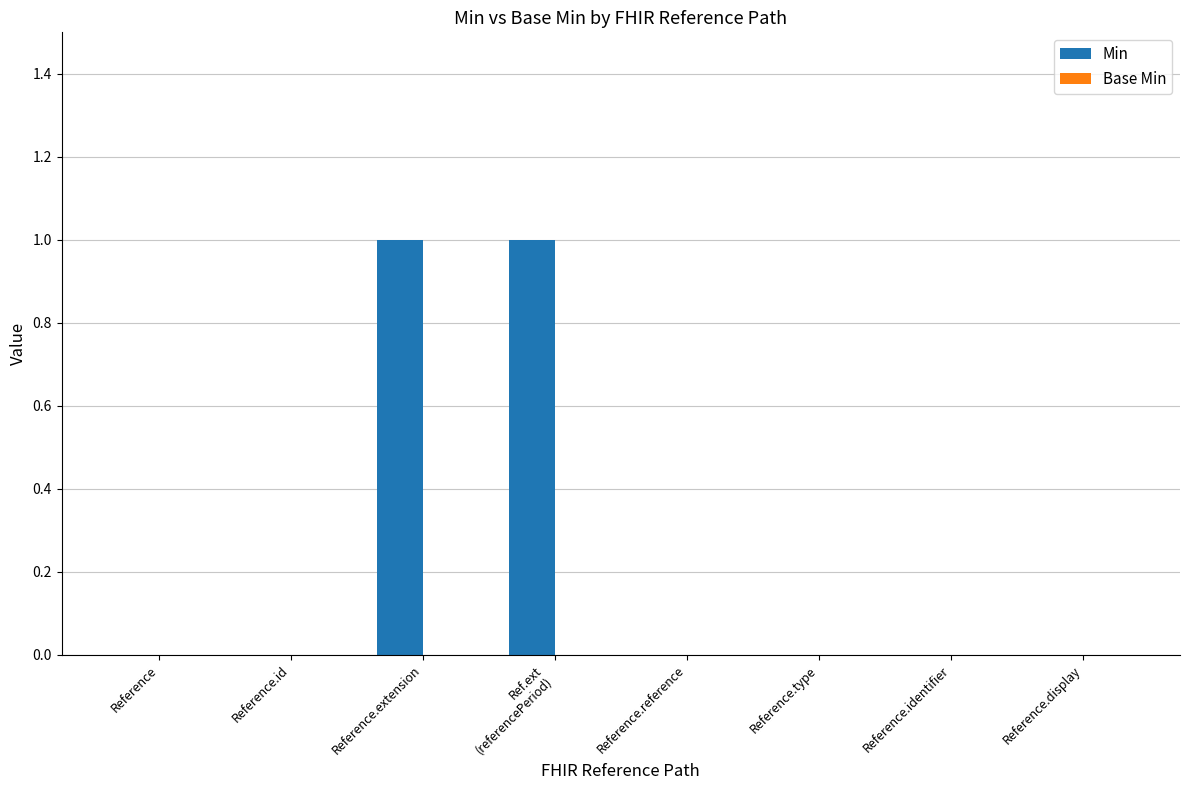

Is it true that the value at Reference.extension is 1?

True